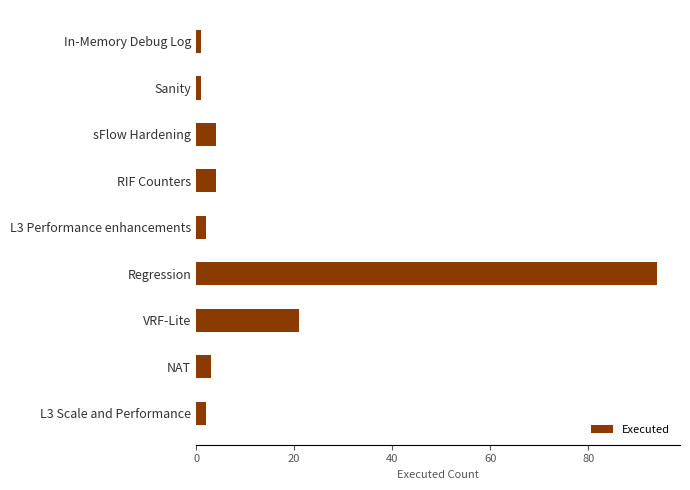

At which label is the value closest to 47?

VRF-Lite